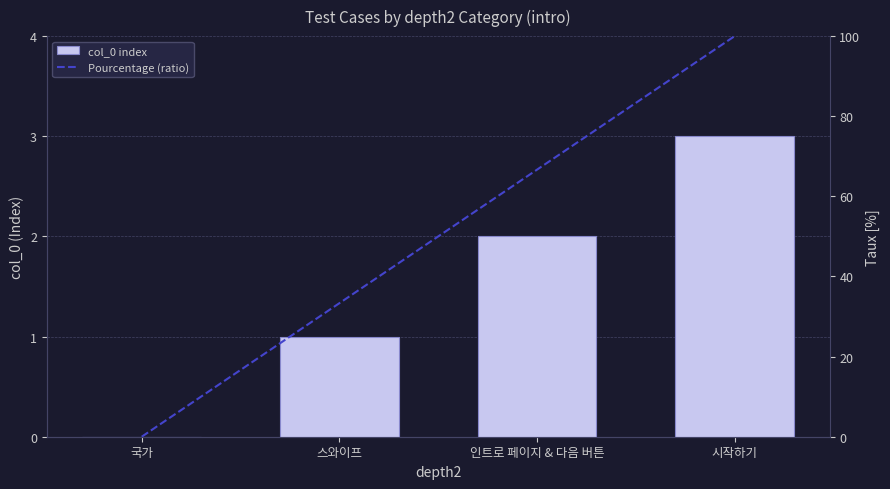

The value of col_0 index at 국가 is 0.0. True or false?

True